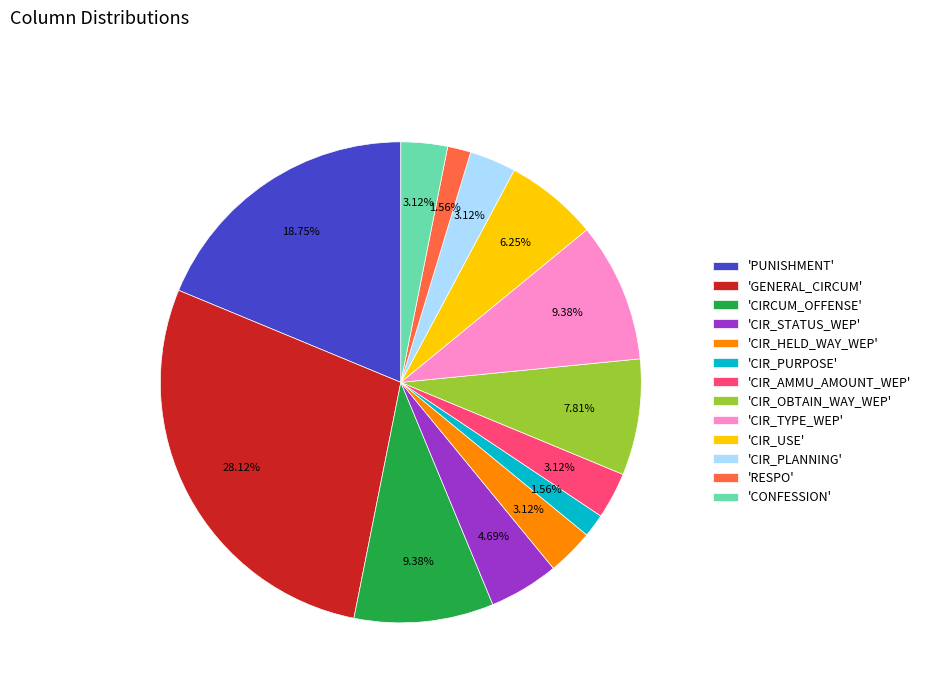

How many slices are in this pie chart?

13